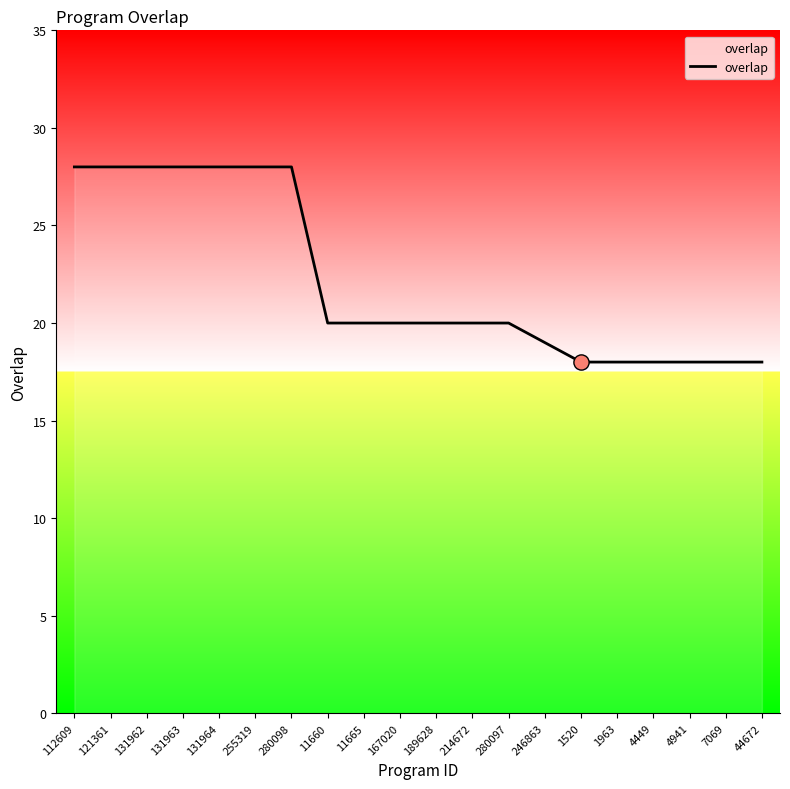

What is the ratio of the value at 4449 to the value at 1963?

1.0